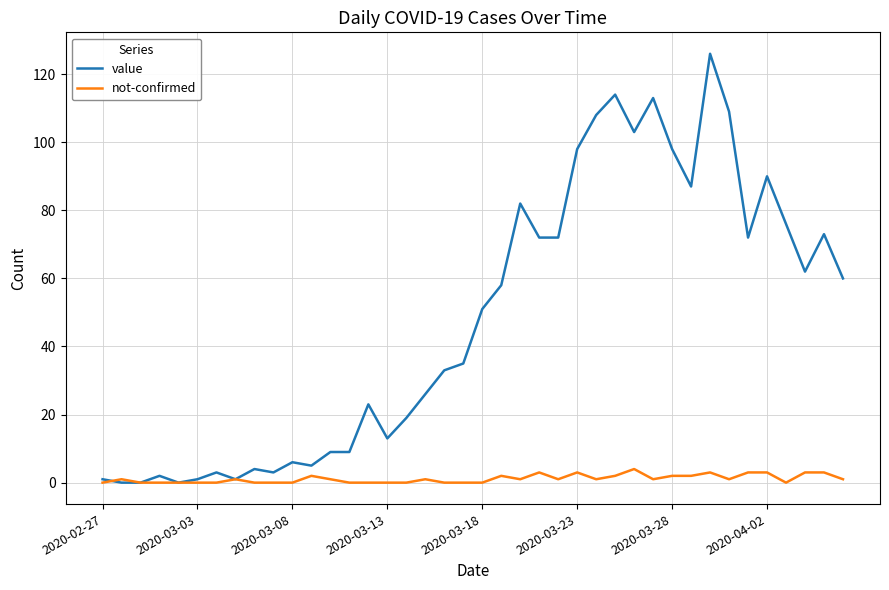

Which series has the largest total across all categories?

value